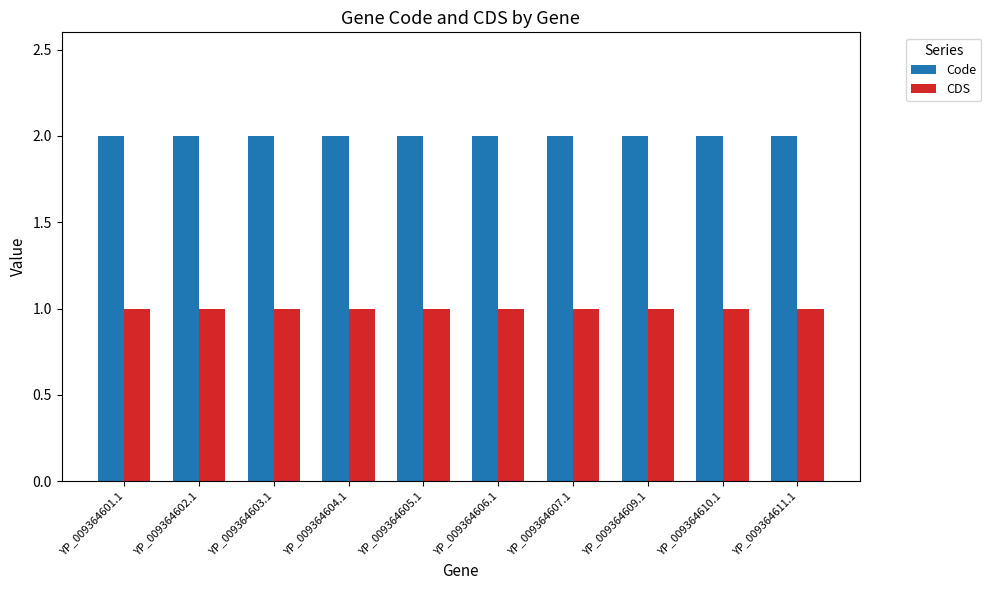

List the series in order of their peak value, lowest first.

CDS, Code